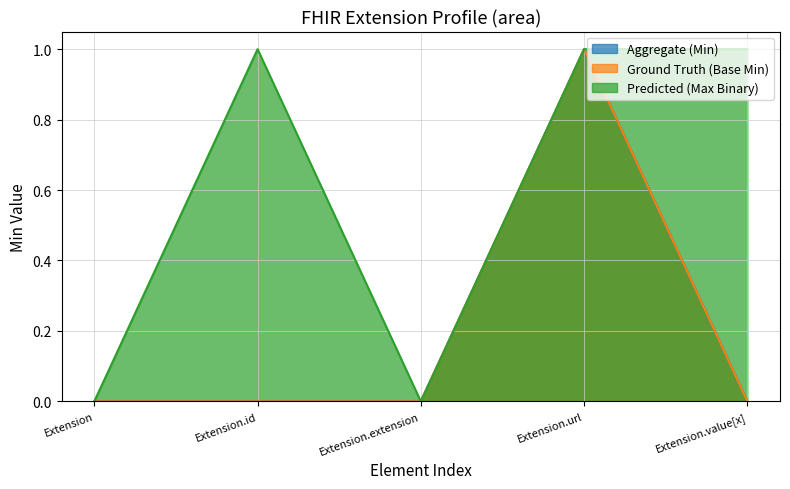

Rank the categories by Ground Truth value from highest to lowest.

Extension.url, Extension, Extension.id, Extension.extension, Extension.value[x]